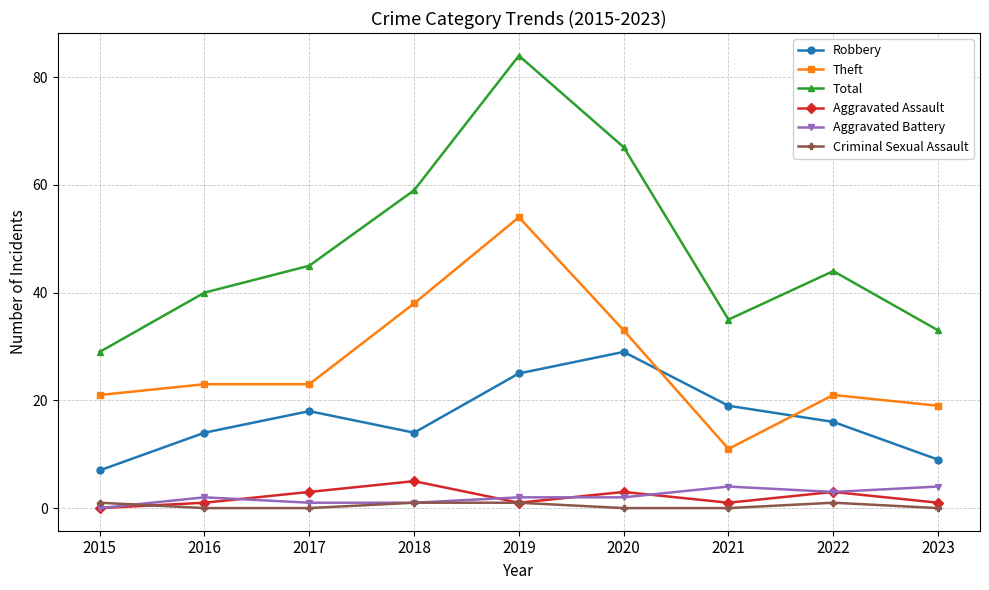

The Aggravated Battery series shows 2 at 2019. True or false?

True